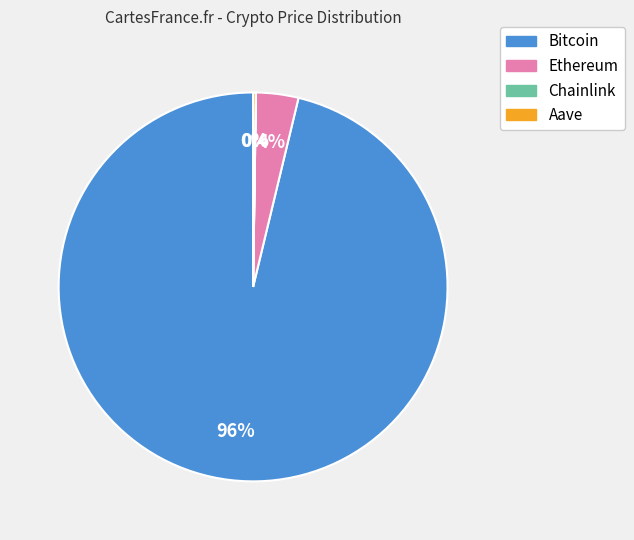

What is the largest slice in the pie chart?

Bitcoin